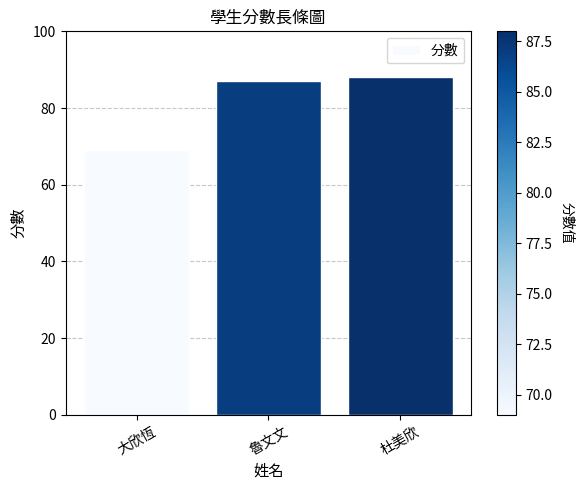

Reading right to left, extract all data points from this chart.

88	87	69